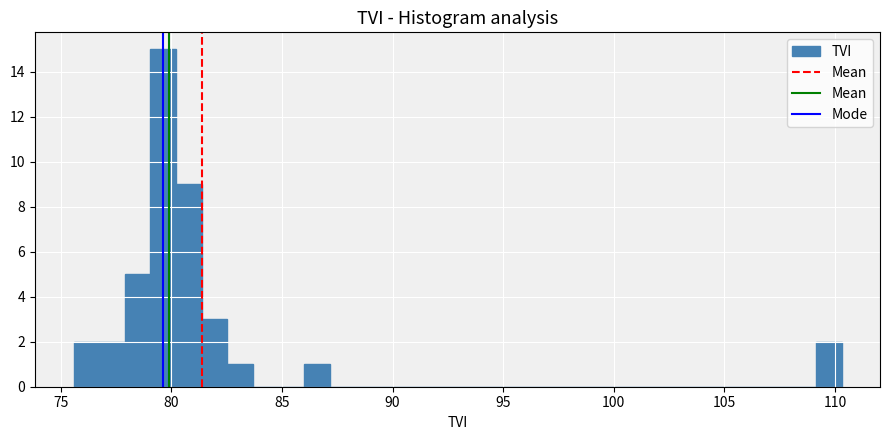

Read against the x-axis, roughly where is the centre of the tallest bar?

79.5